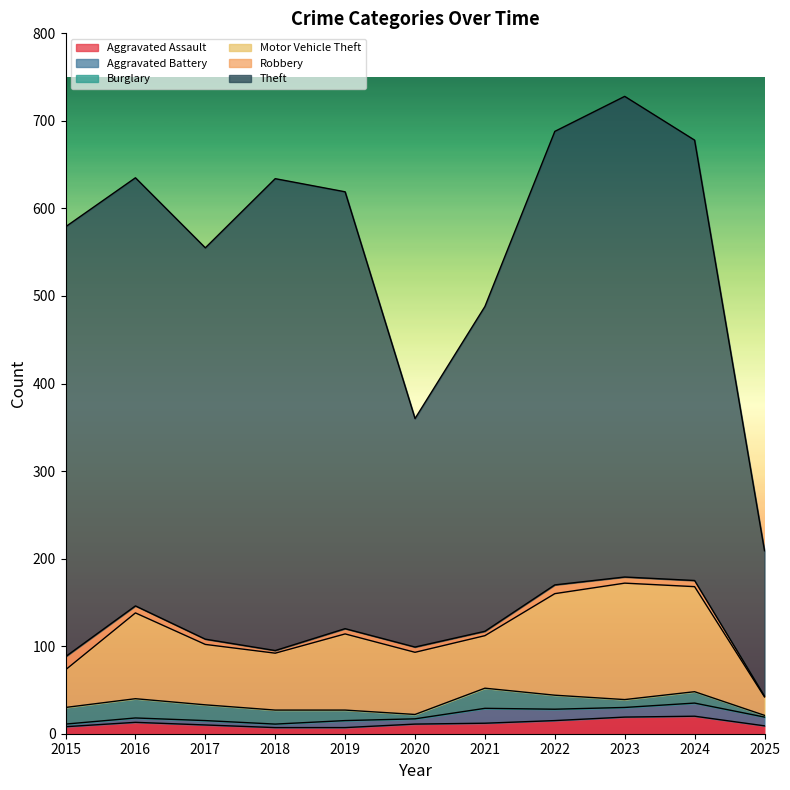

List the labels in order of Theft value, smallest first.

2025, 2020, 2021, 2017, 2016, 2015, 2019, 2024, 2022, 2018, 2023